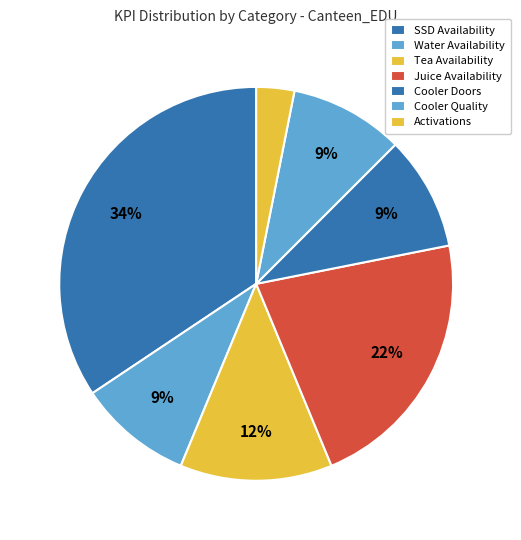

To the nearest percent, what is the average slice percentage?

14%